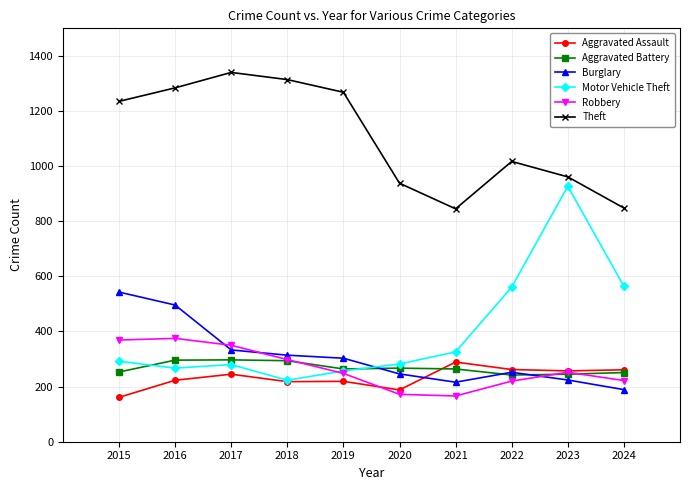

True or false: Aggravated Battery and Motor Vehicle Theft cross at least once.

True